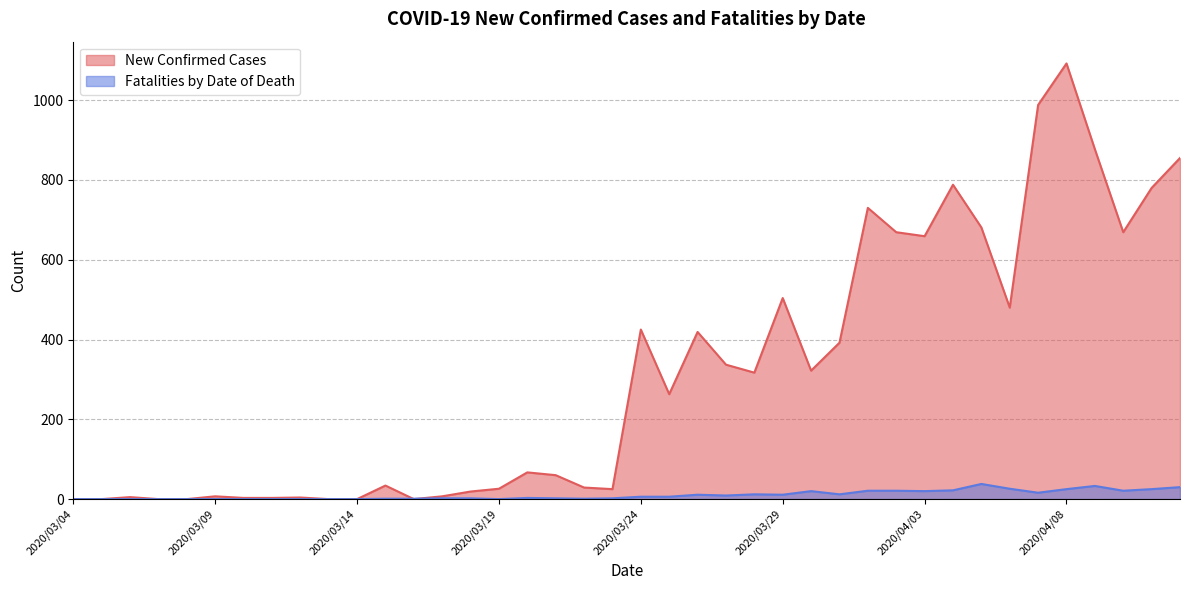

What is the label of the 14th point from the right?

2020/03/30